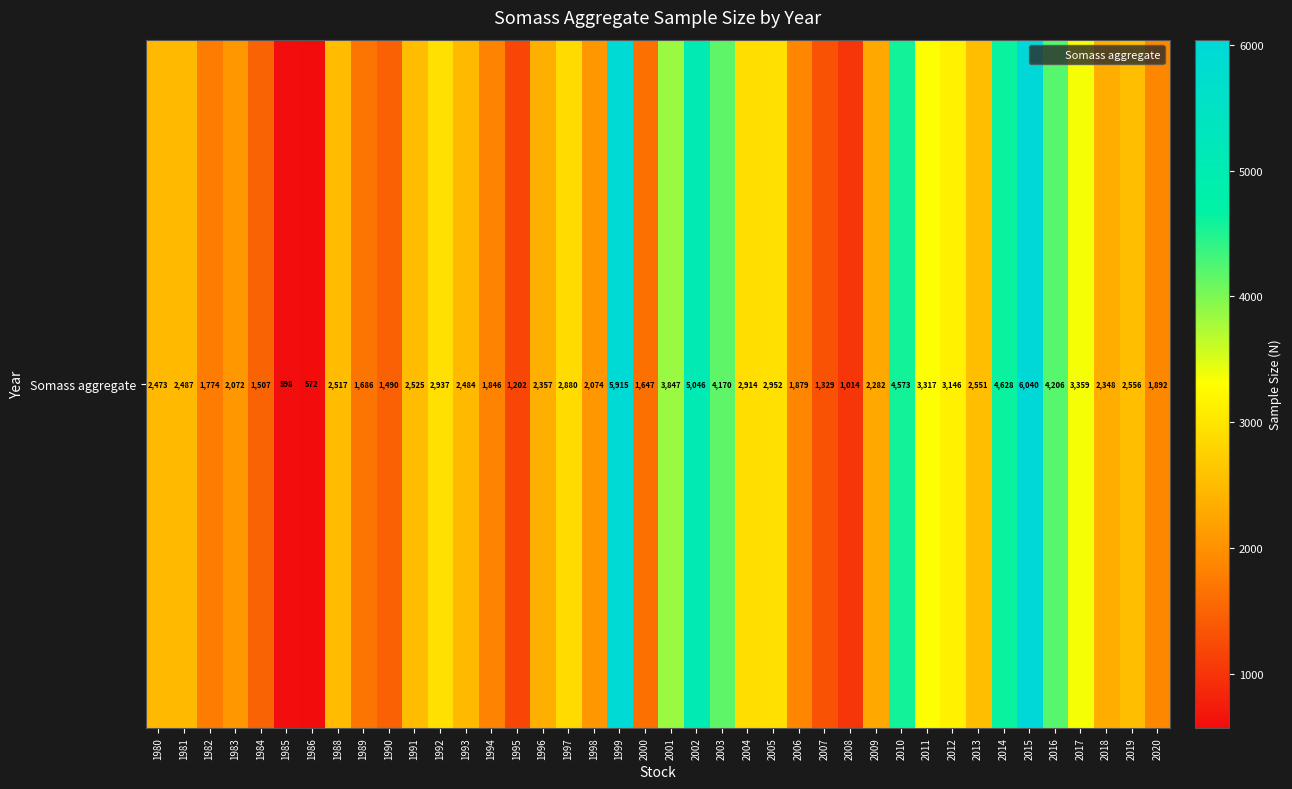

Which label corresponds to the largest value in the chart?

2015